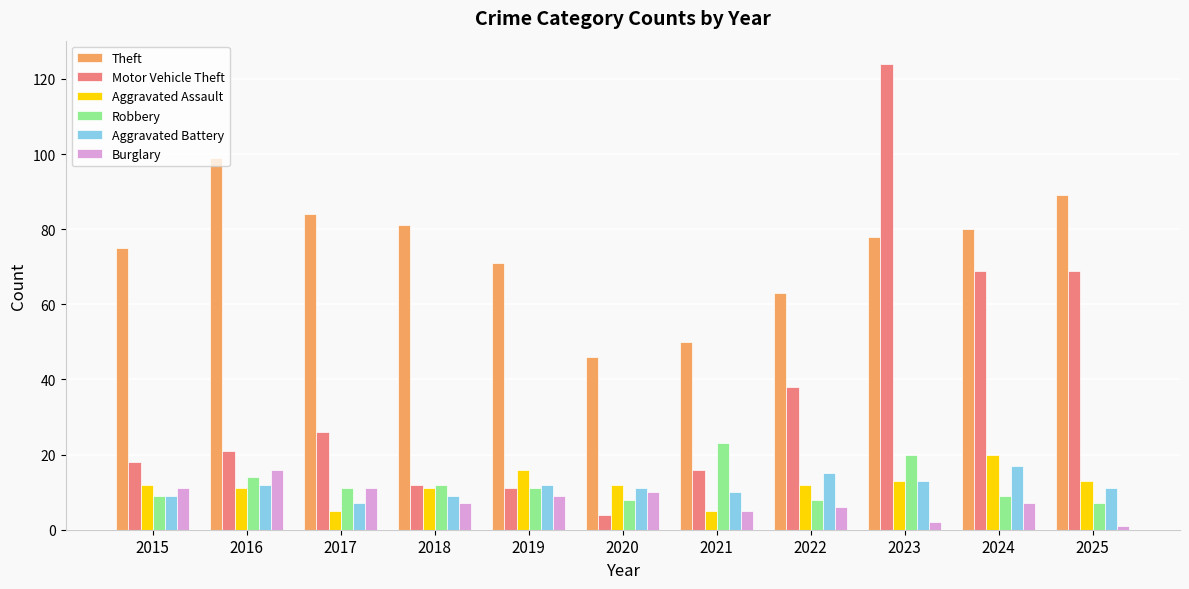

Is it true that Motor Vehicle Theft equals 124 at 2023?

True